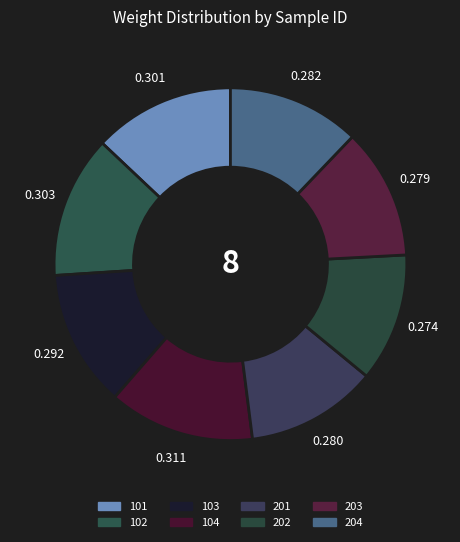

Does 202 represent more than half of the total?

No